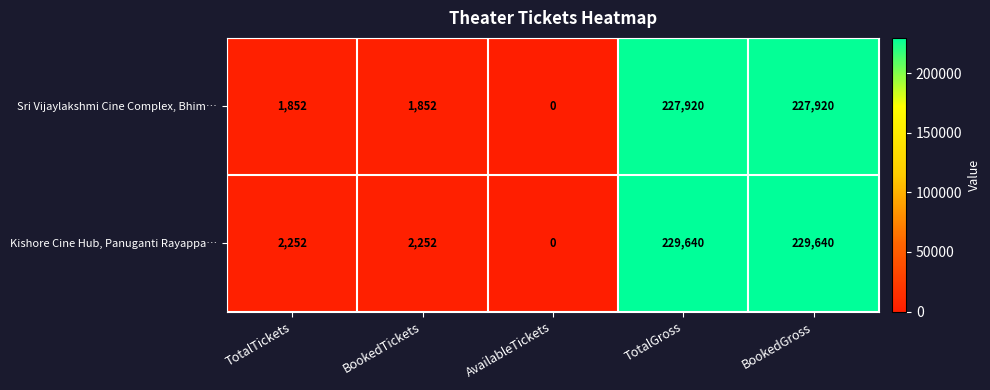

Reading right to left, extract all data points from this chart.

Sri Vijaylakshmi Cine Complex, Bhim…: 227920	227920	0	1852	1852
Kishore Cine Hub, Panuganti Rayappa…: 229640	229640	0	2252	2252